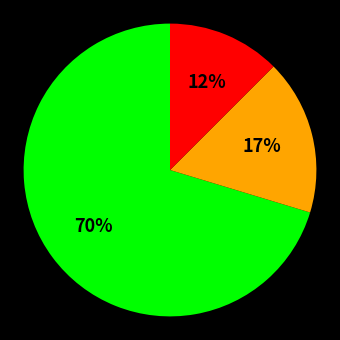

Is there a majority slice in this chart?

Yes